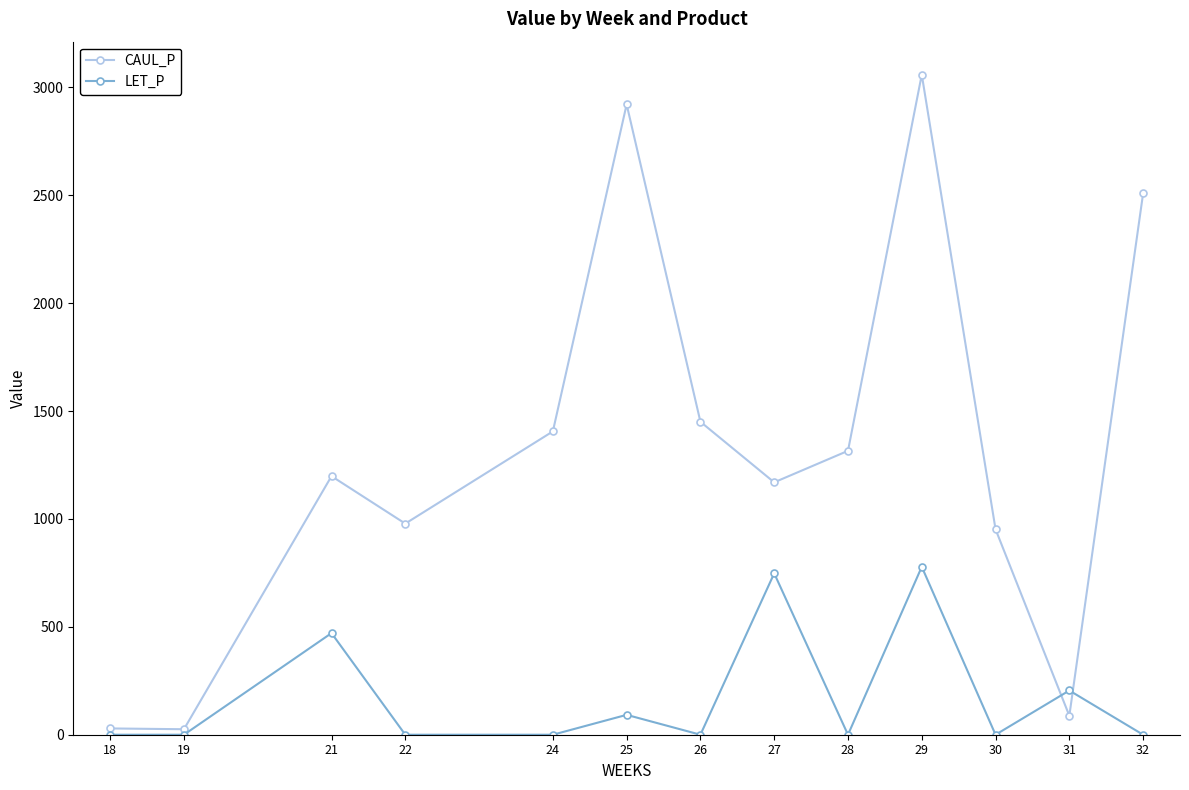

The CAUL_P series shows 1169.8 at 27. True or false?

True